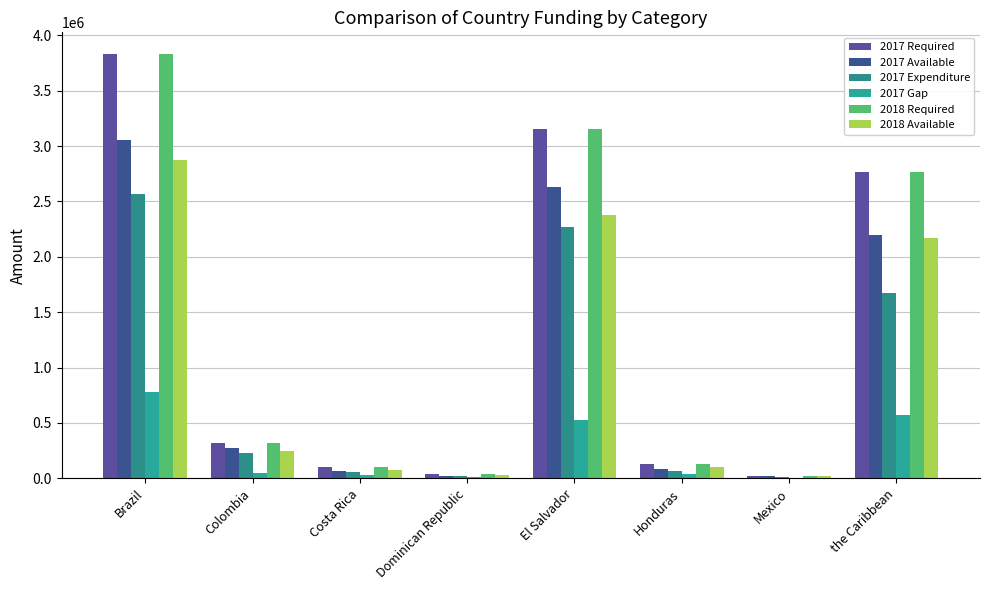

Are the bars grouped side by side (vs. stacked)?

Yes